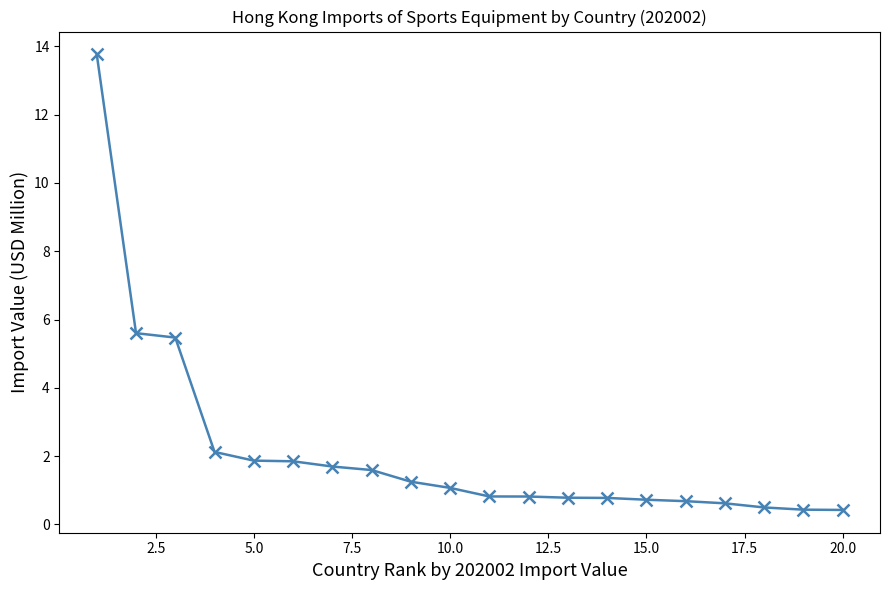

What is the smallest value displayed?

0.4